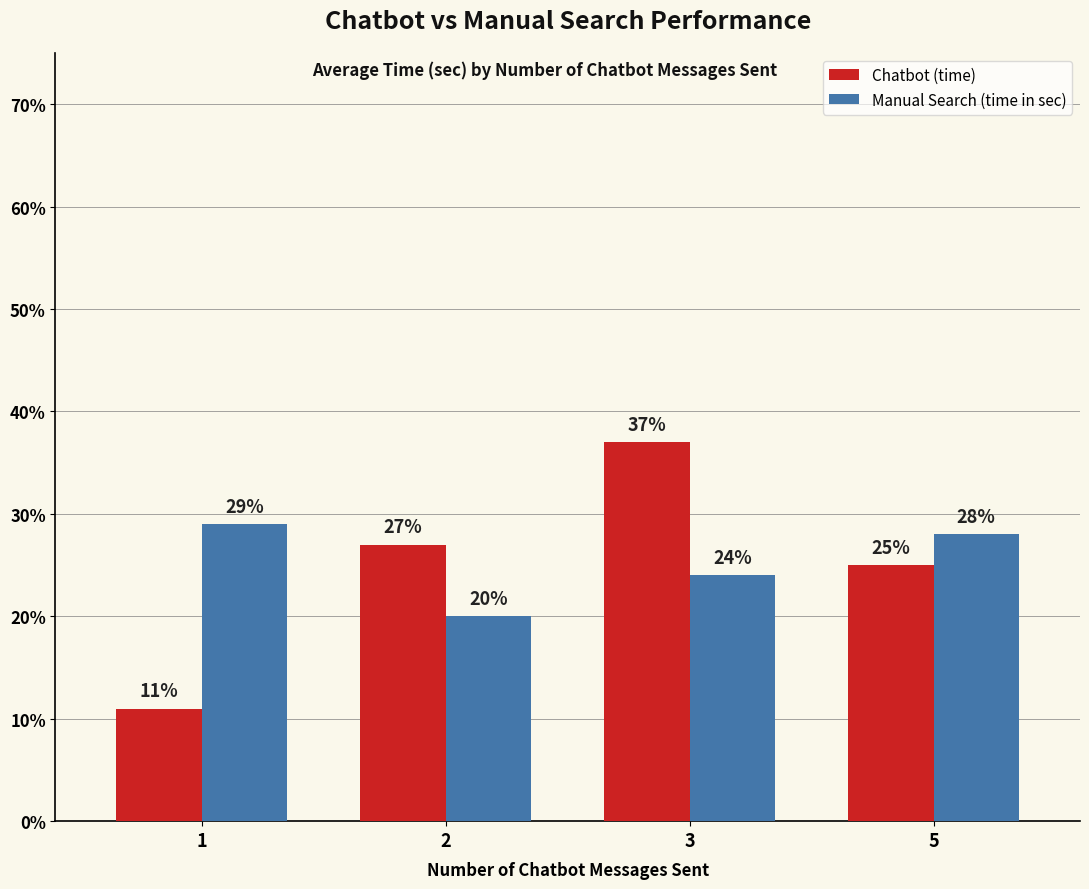

Is the value of Manual Search (time in sec) at 2 greater than the value of Chatbot (time) at 3?

No